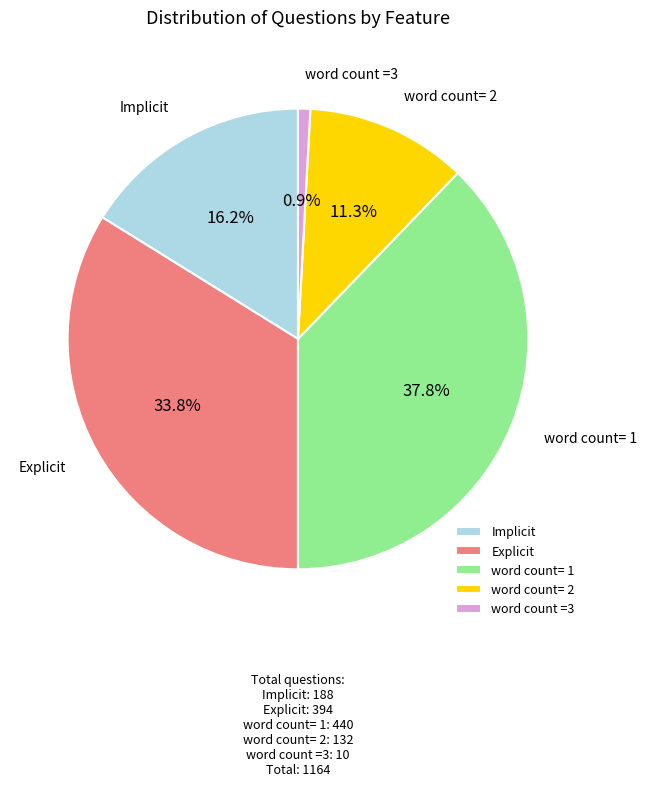

Which slice is the largest?

word count= 1